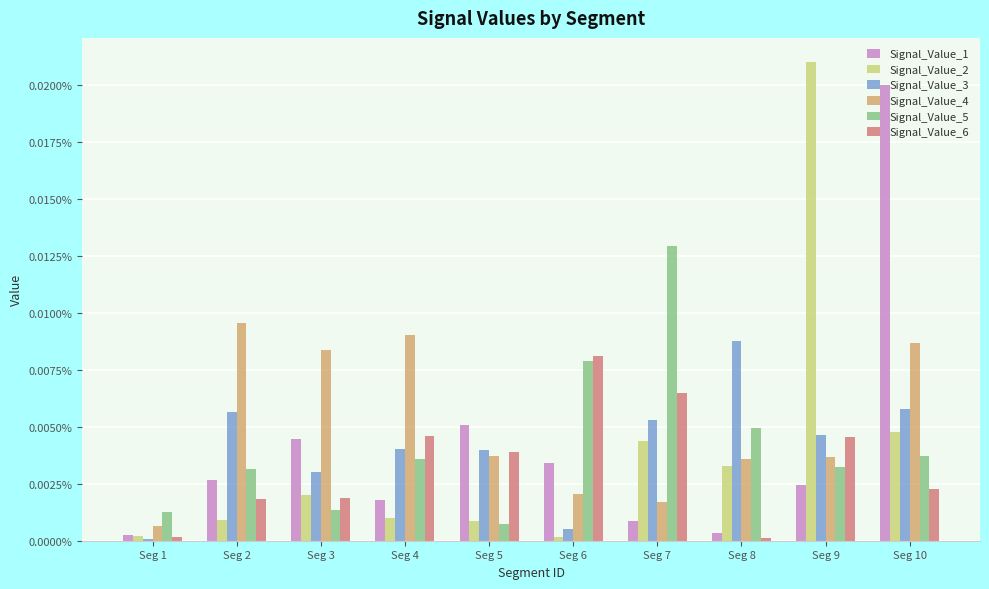

Are the bars grouped side by side (vs. stacked)?

Yes